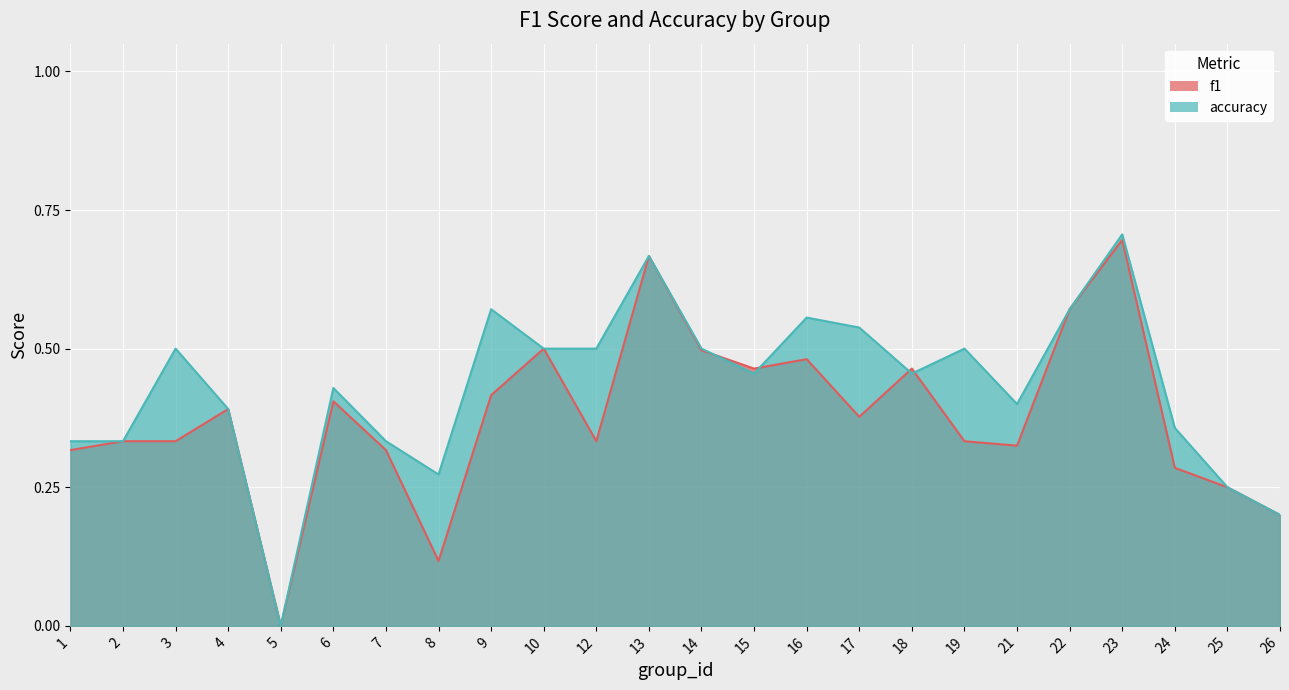

Rank the series by their maximum value, from lowest to highest.

f1, accuracy